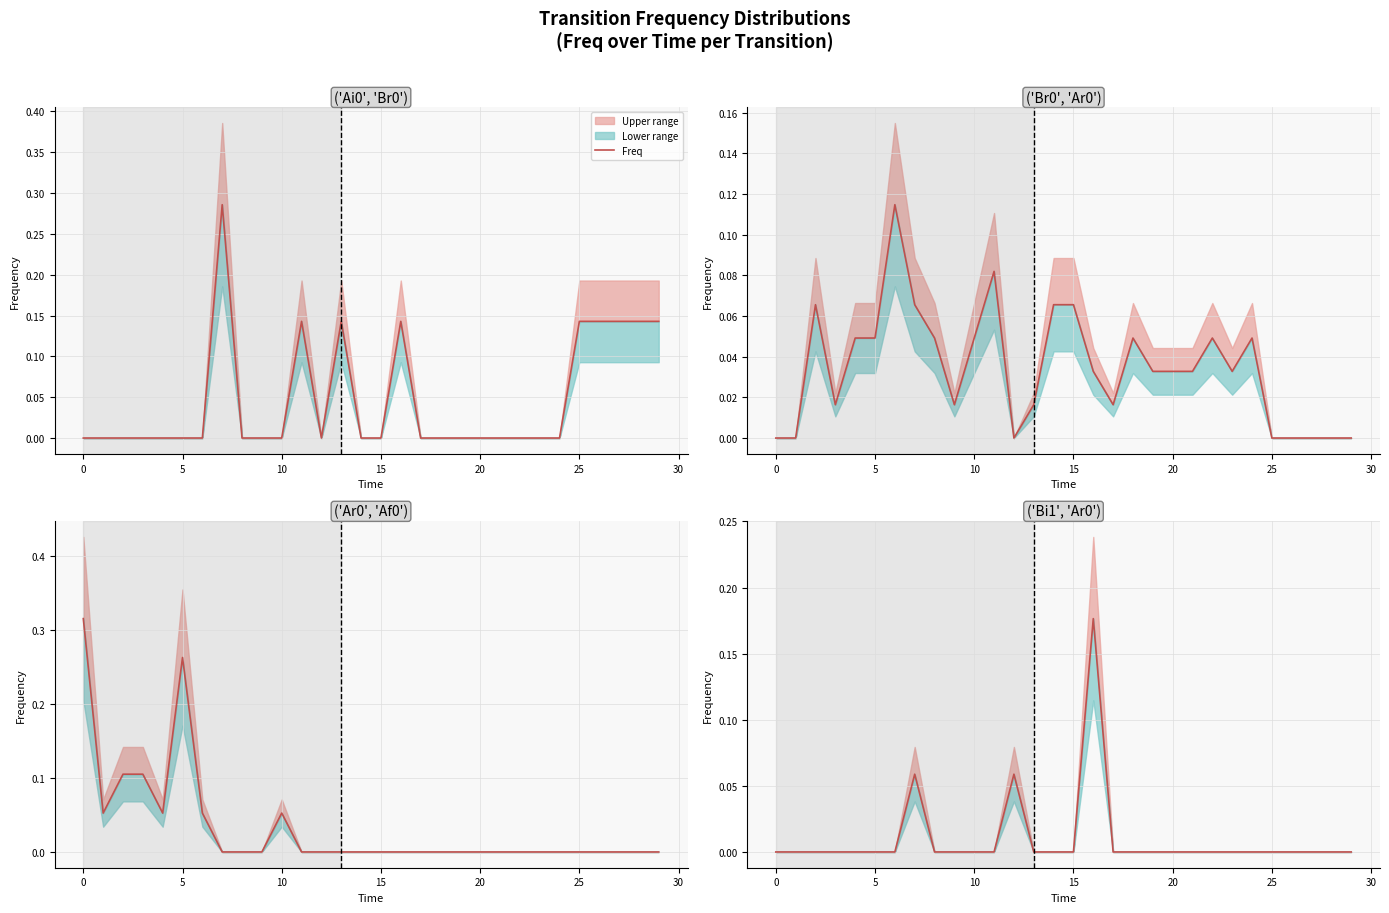

How many lines are shown in the chart?

1